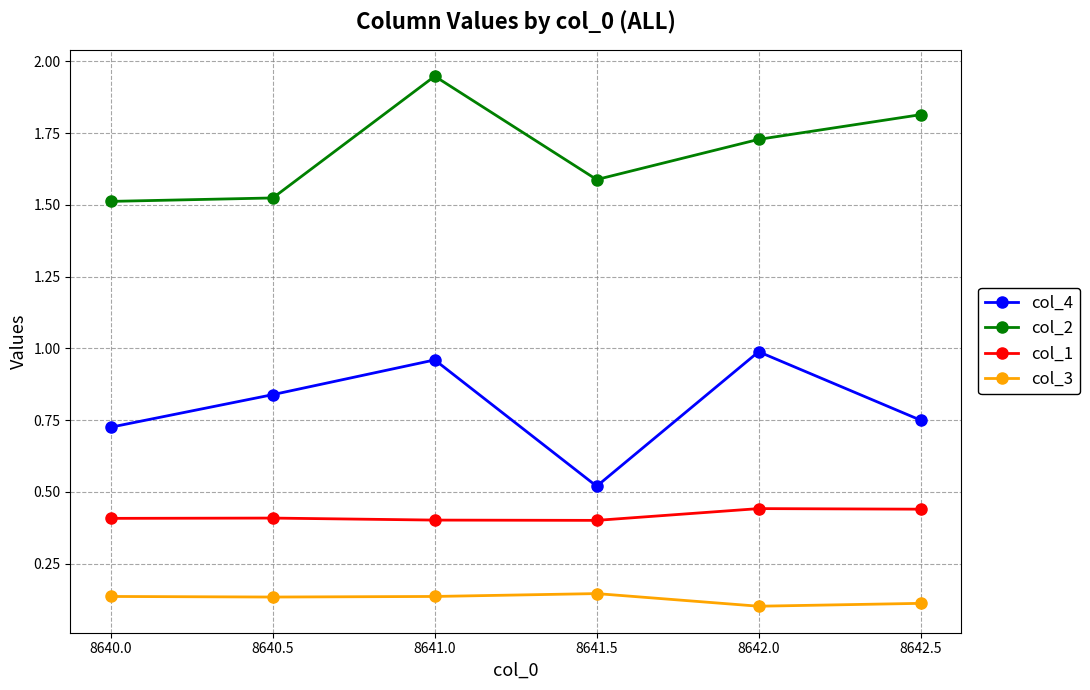

At how many categories does at least one series exceed 1?

6